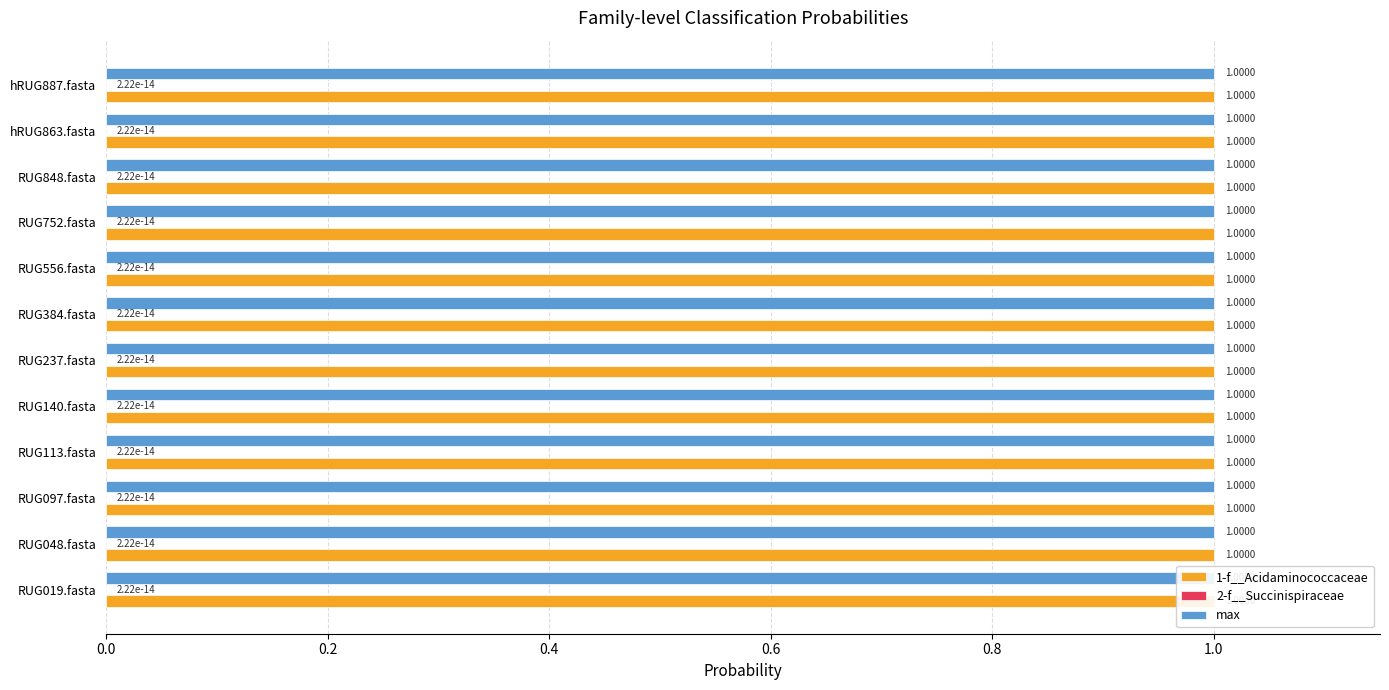

What is the total value across all series at RUG113.fasta?

2.0